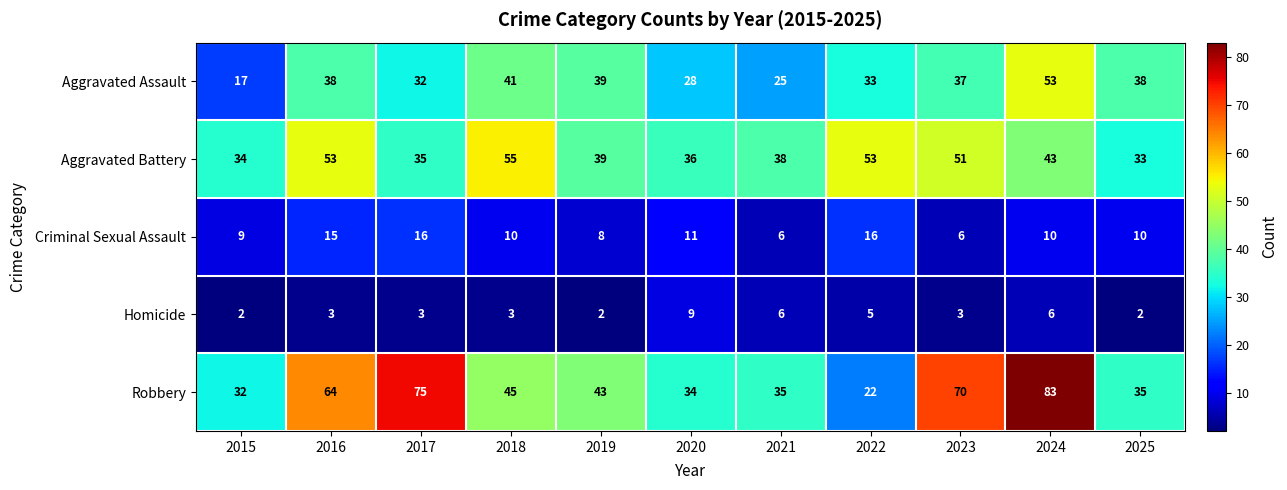

What is the greatest value displayed?

83